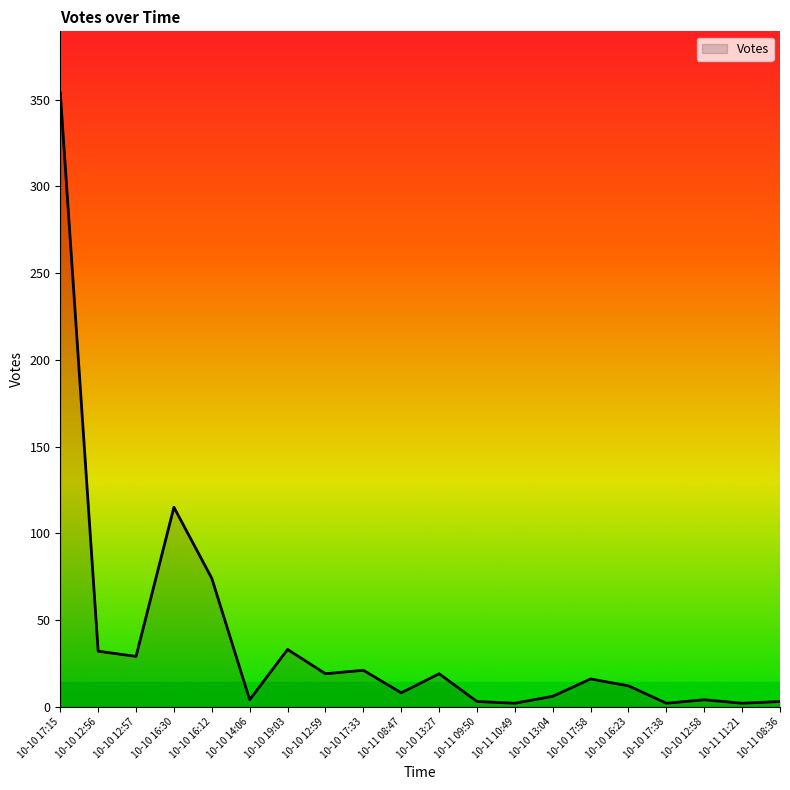

Which has a higher value, 10-11 08:47 or 10-10 12:56?

10-10 12:56